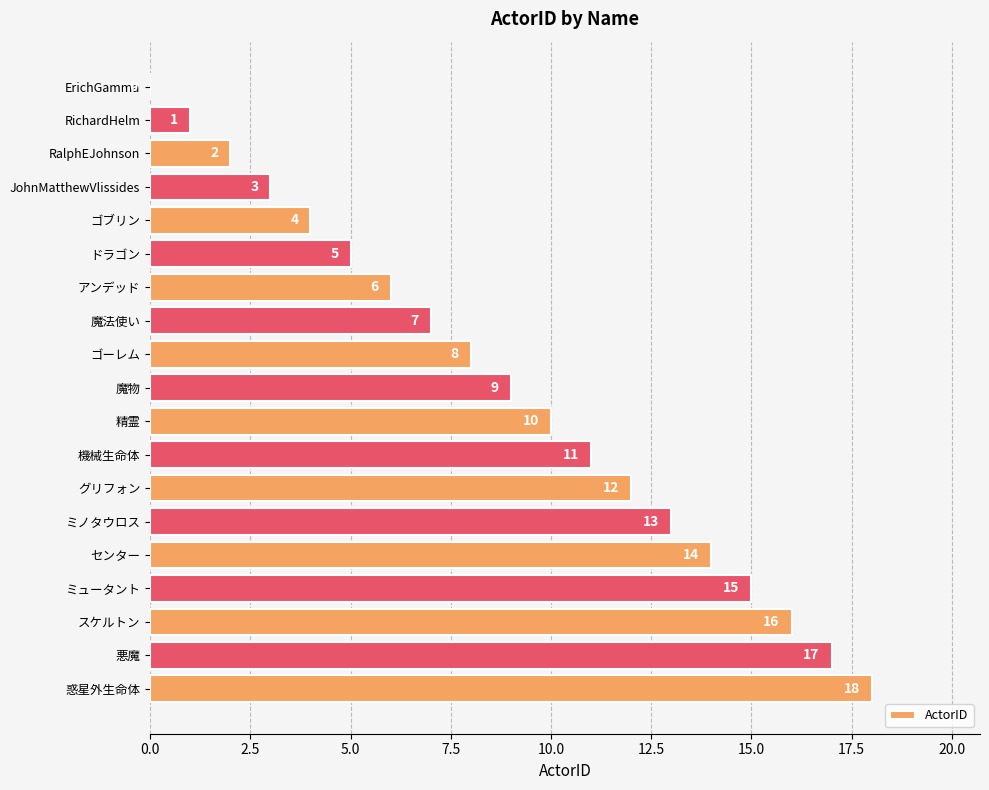

What is the sum of all values?

171